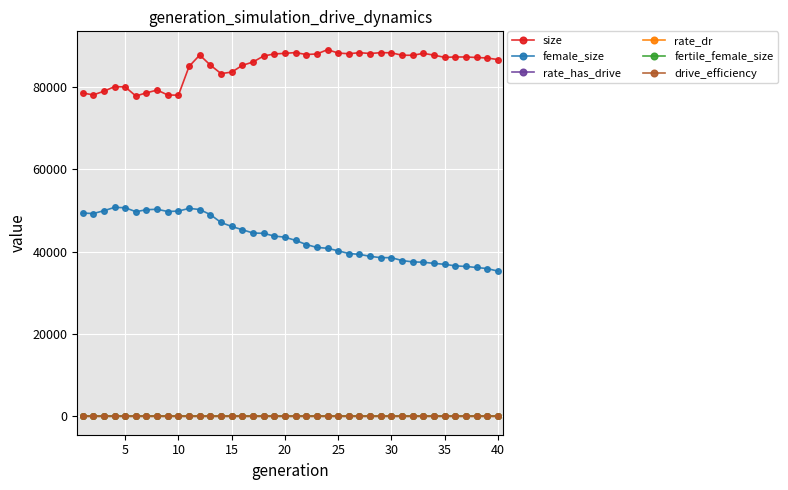

What are all the series names shown in the legend?

size, female_size, rate_has_drive, rate_dr, fertile_female_size, drive_efficiency